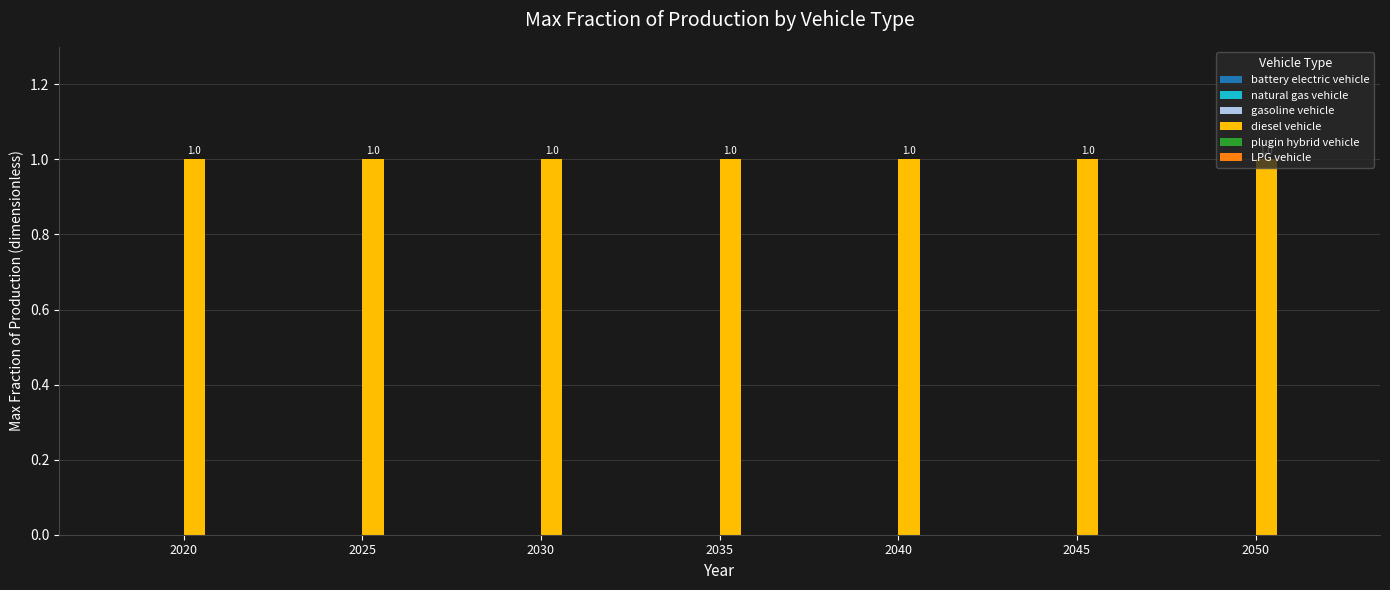

List the labels in order of LPG vehicle value, largest first.

2020, 2025, 2030, 2035, 2040, 2045, 2050